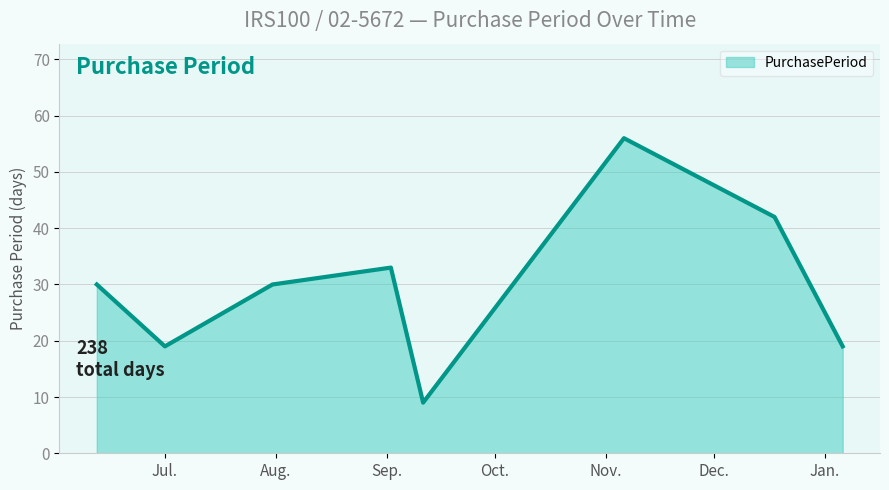

Count the values in the range 19 to 42.

6